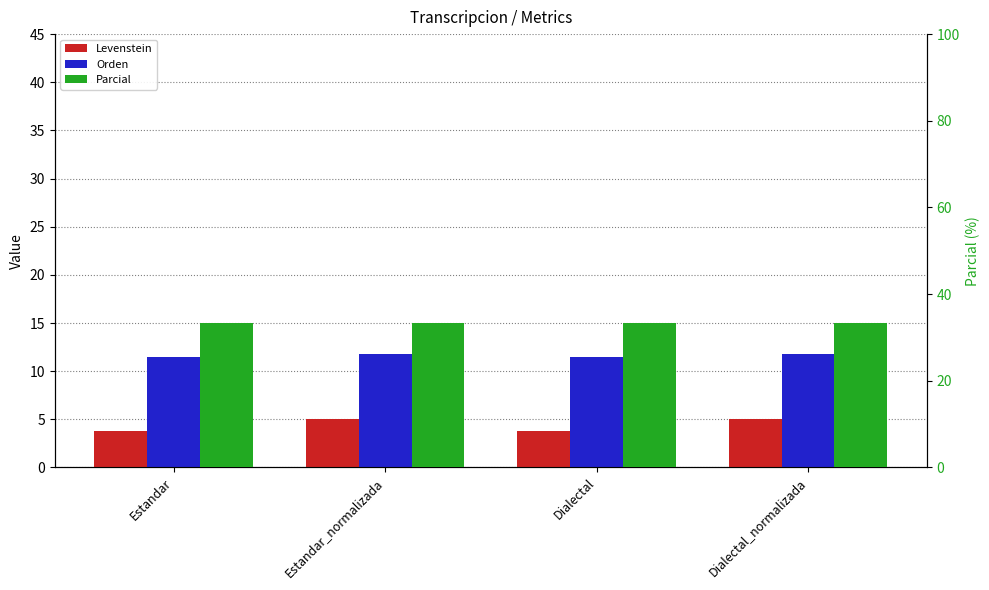

What is the total value across all series at Dialectal_normalizada?

50.1